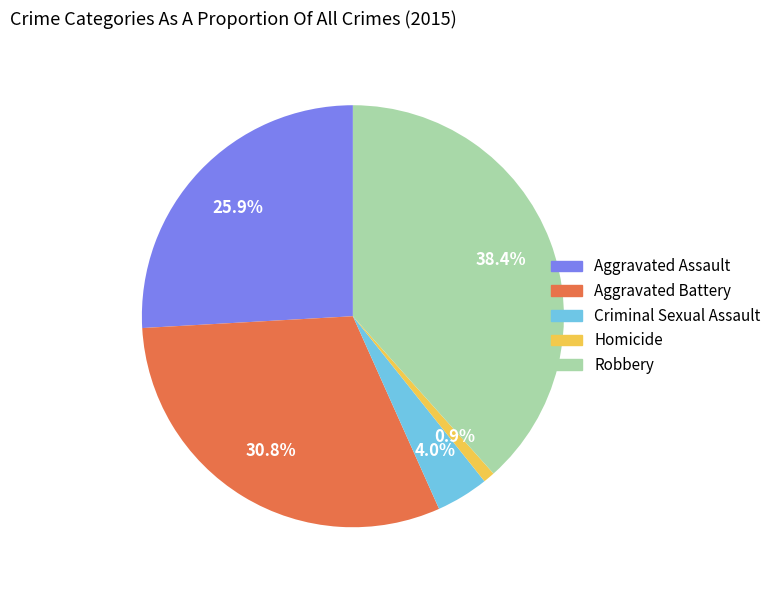

What percentage is NOT represented by Aggravated Battery?

69.2%